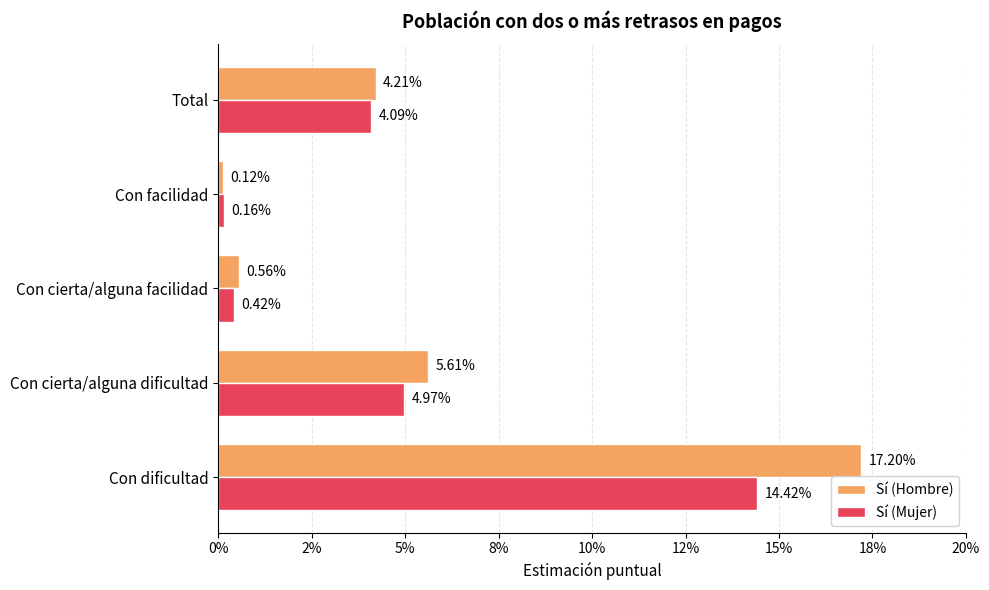

What are all the series names shown in the legend?

Sí (Hombre), Sí (Mujer)